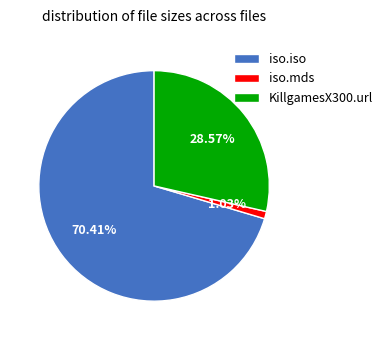

Does any single category account for the majority?

Yes